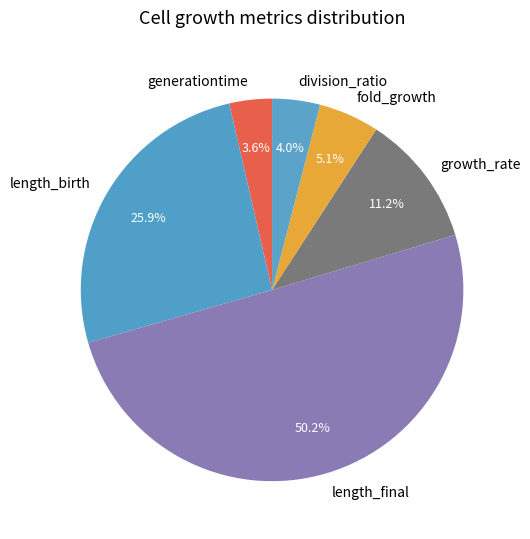

Does length_birth account for over 50% of the chart?

No